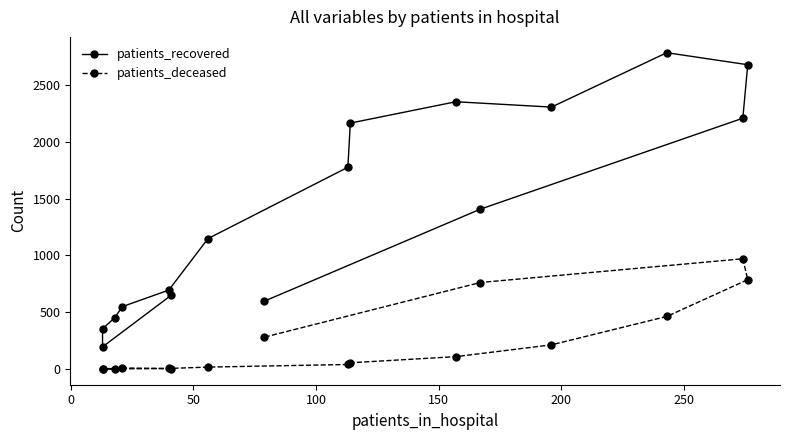

What are all the series names shown in the legend?

patients_recovered, patients_deceased